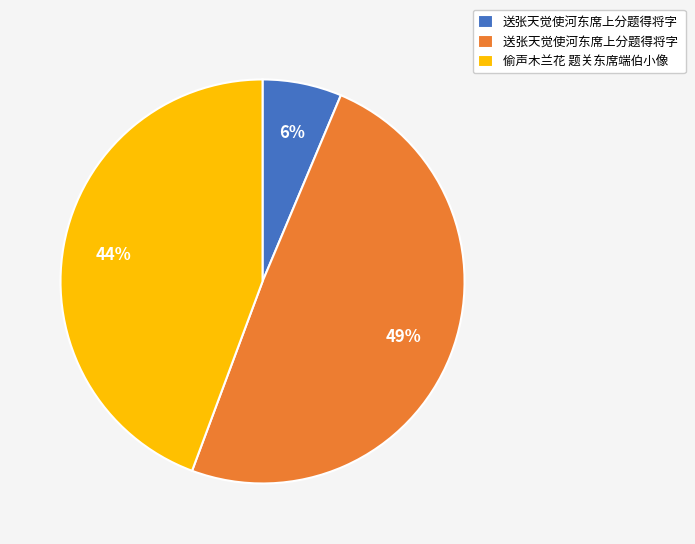

To the nearest percent, what is the average slice percentage?

33%